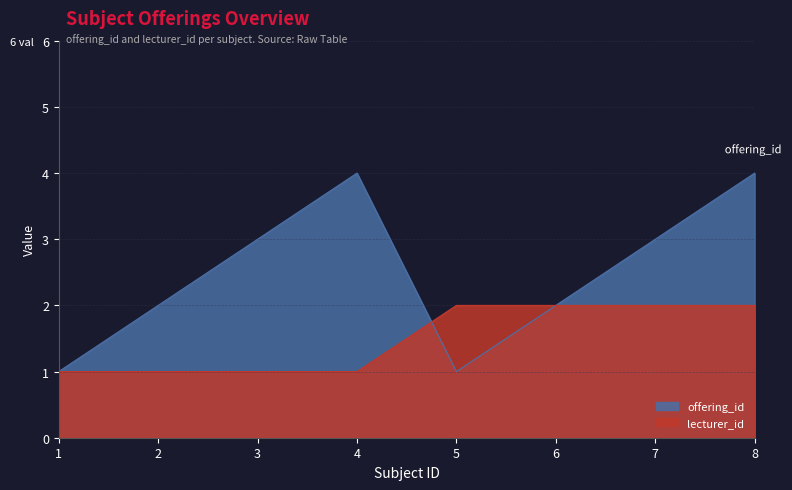

At how many categories does at least one series exceed 3?

2